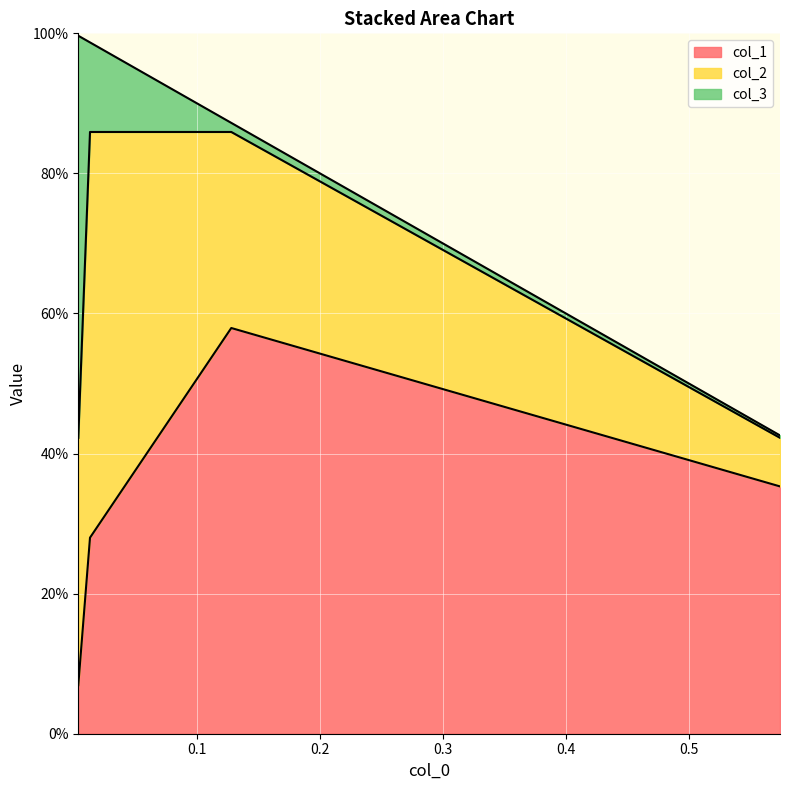

True or false: col_3 has more than 2 points higher than both neighbors.

False